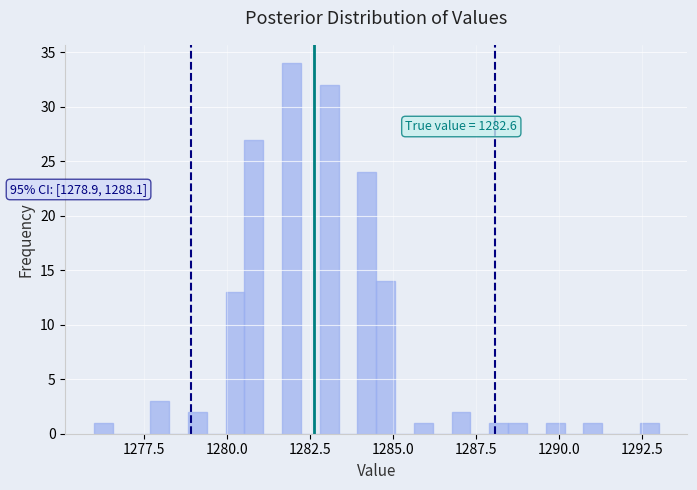

Around what value on the x-axis is the tallest bar? Give the approximate position of its centre, as read against the axis.

1282.0